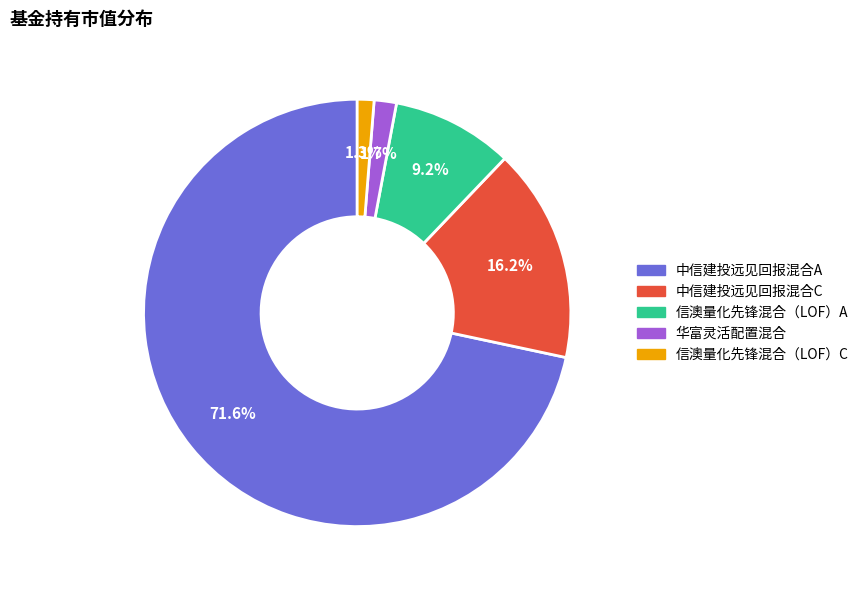

True or false: 中信建投远见回报混合C accounts for 1% of the total.

False